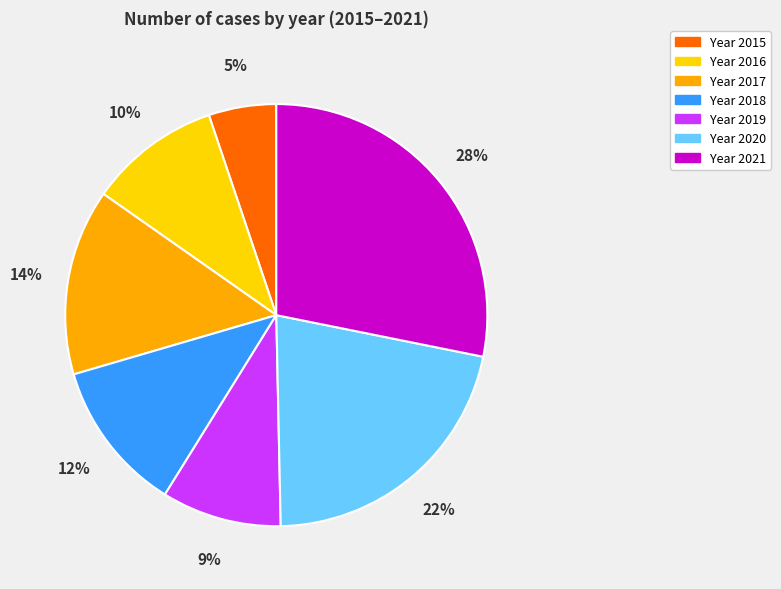

Does any single category account for the majority?

No